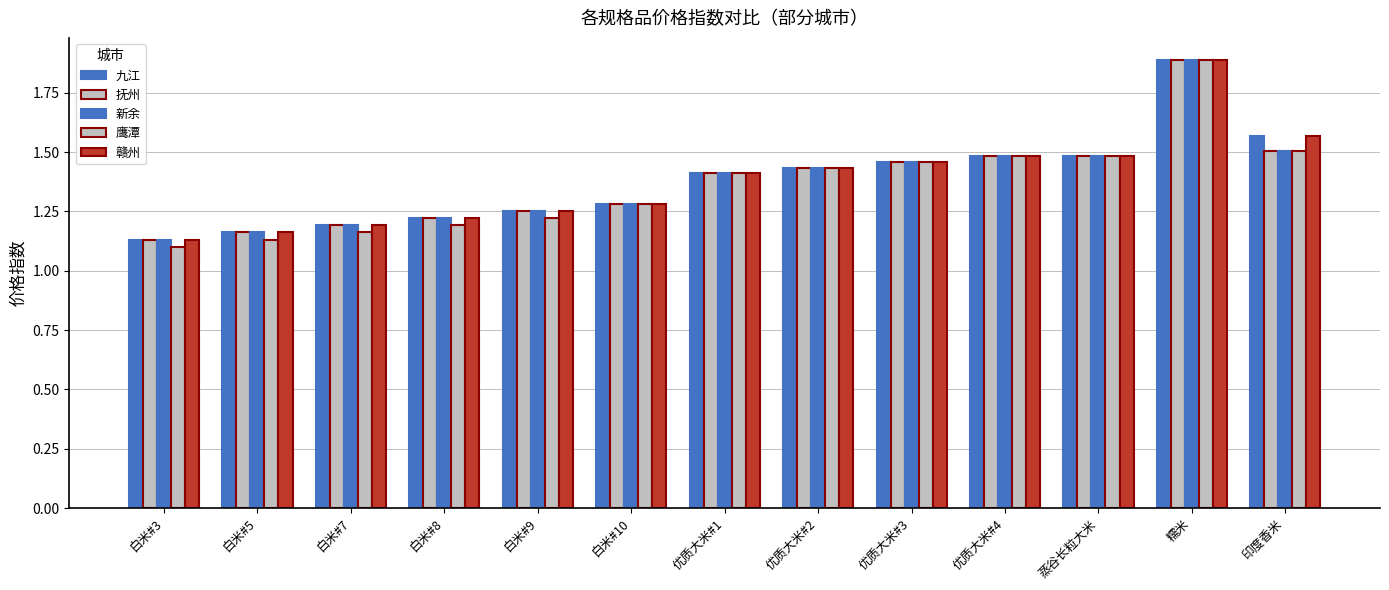

How many bars are there in each group?

5